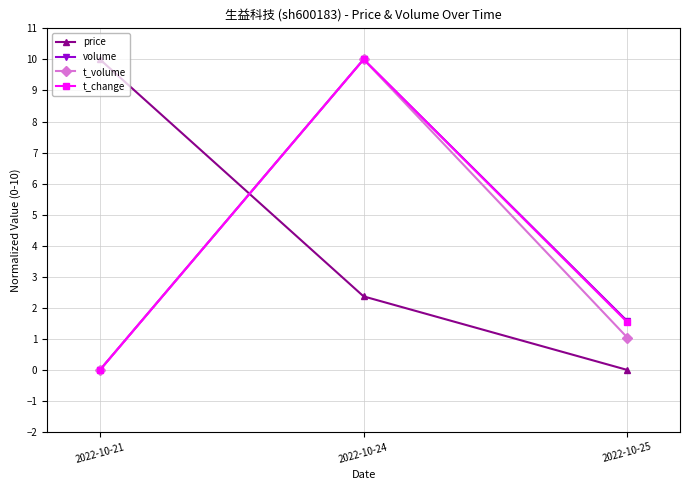

How many values in t_change are above zero?

2